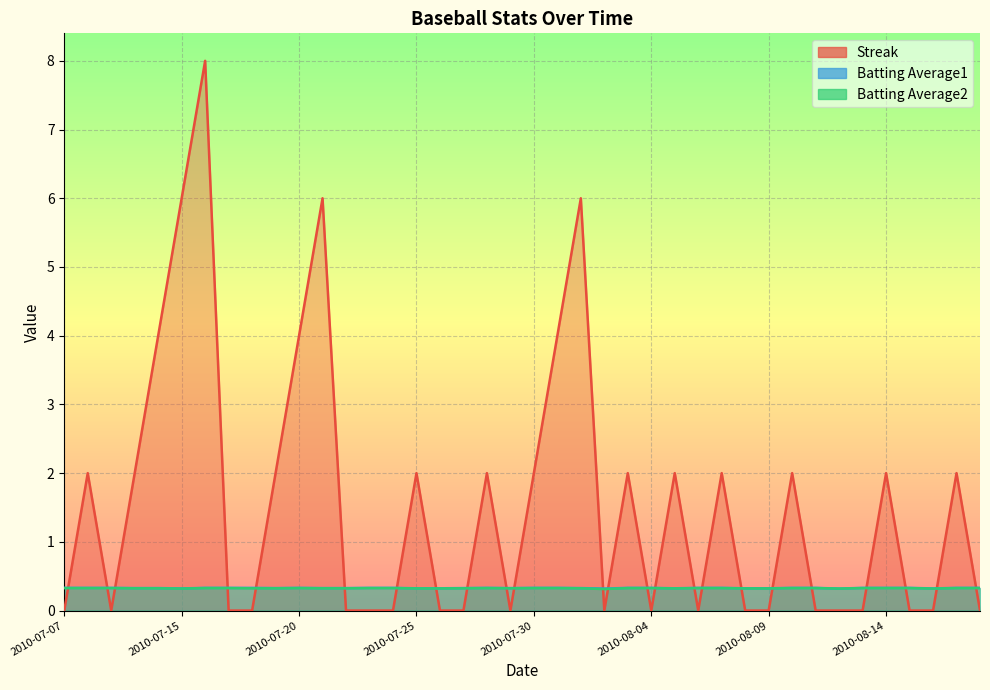

What position from the left is 2010-08-15?

37